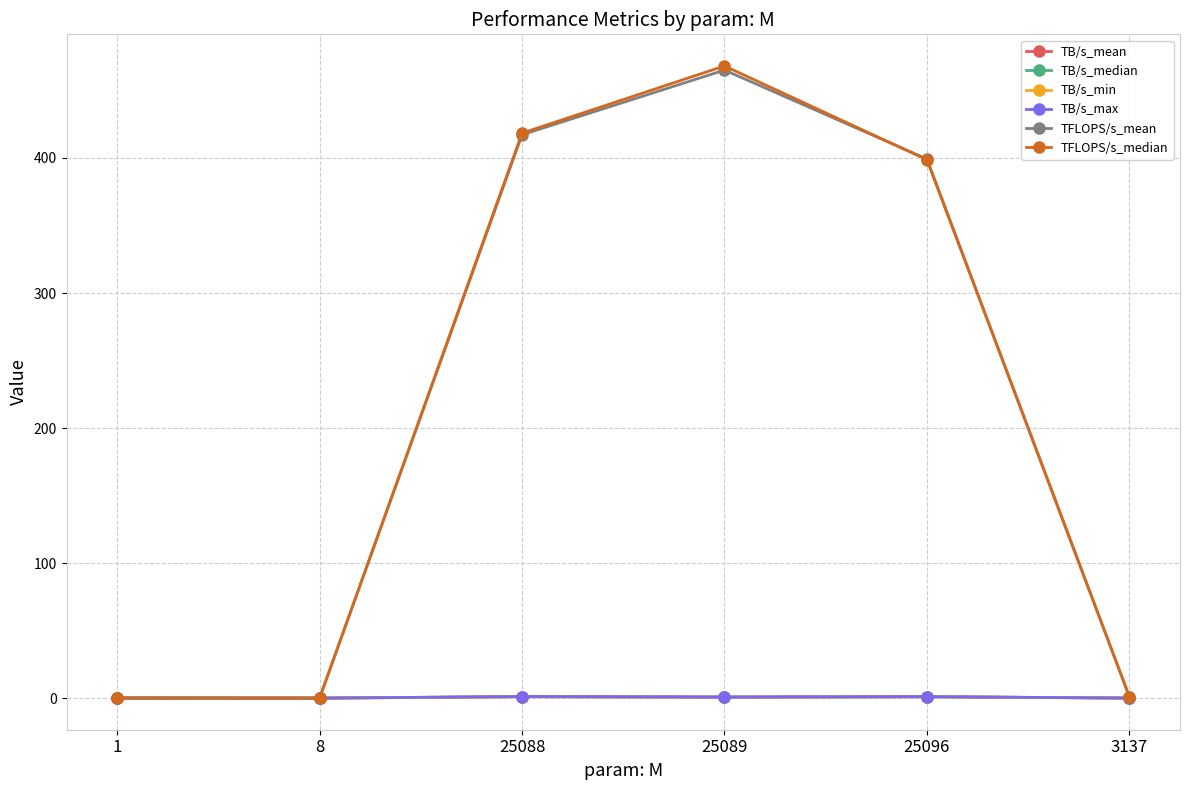

What is the label of the 1st point from the right?

3137